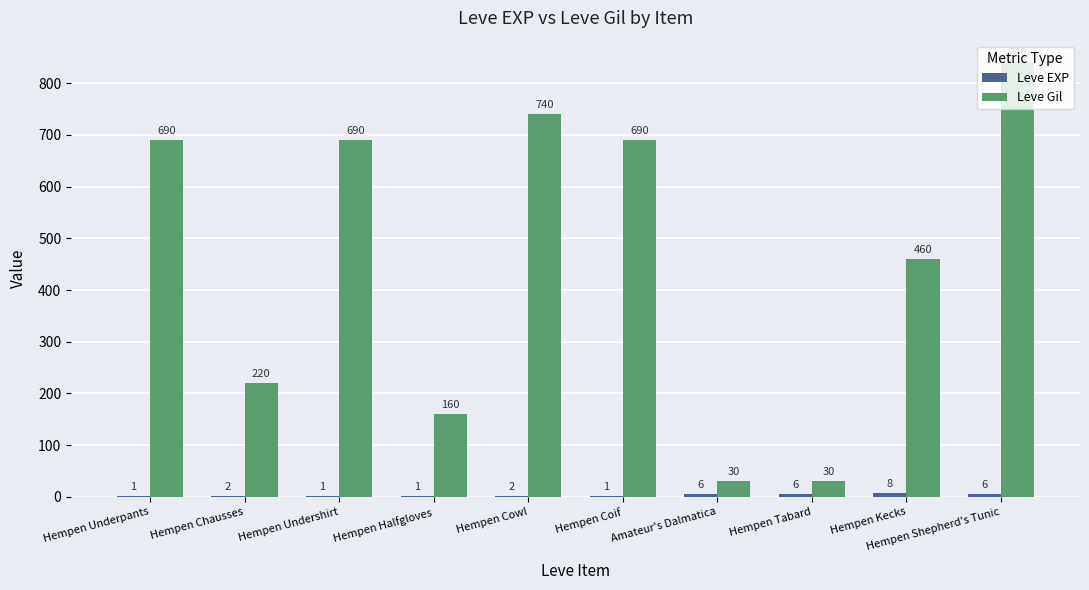

At which category is the sum across all series the highest?

Hempen Shepherd's Tunic